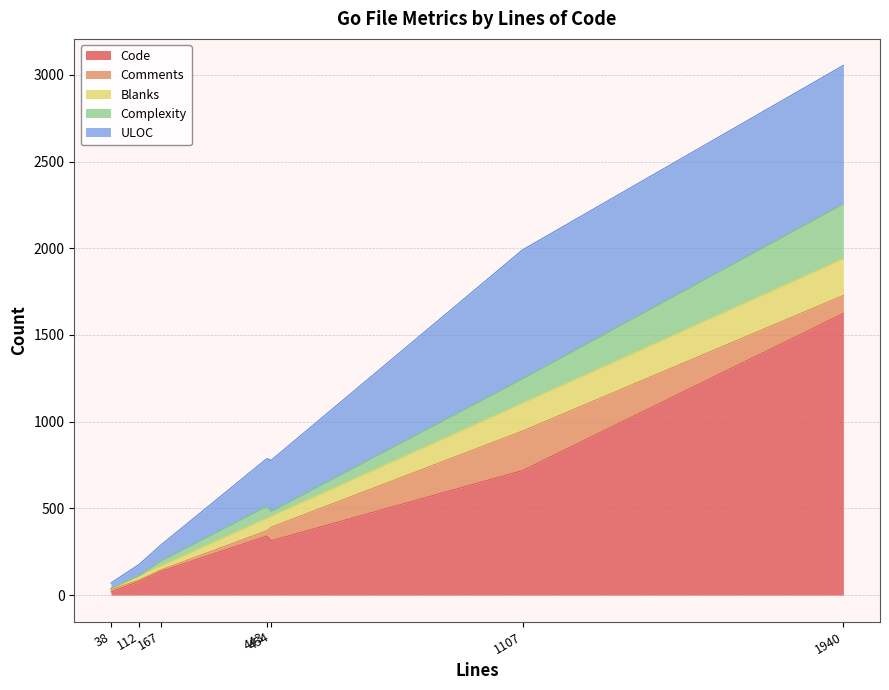

Rank the series by their maximum value, from lowest to highest.

Blanks, Comments, Complexity, ULOC, Code